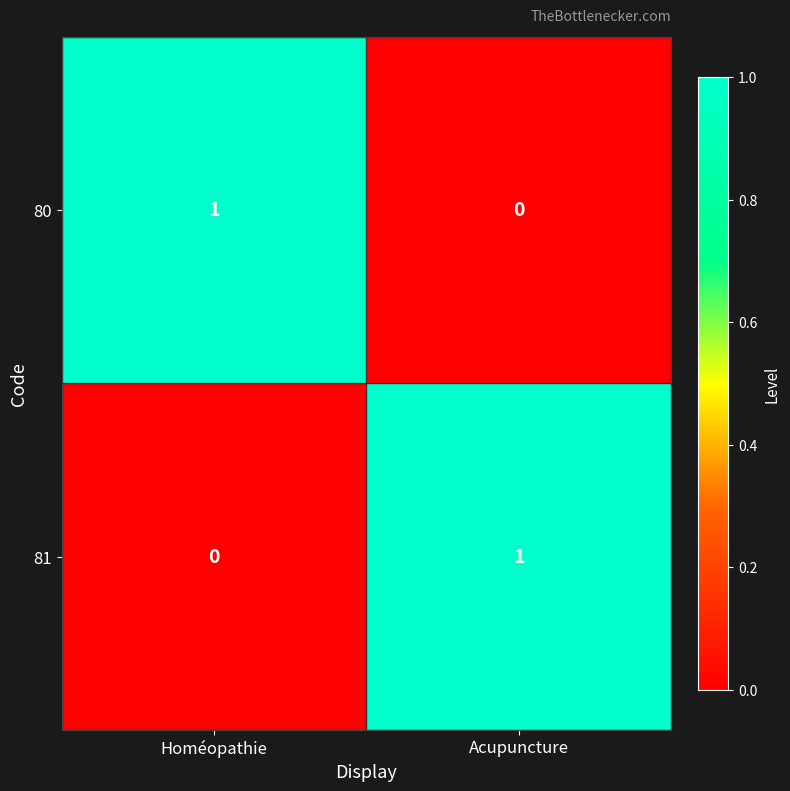

What is the total value across all series at Homéopathie?

1